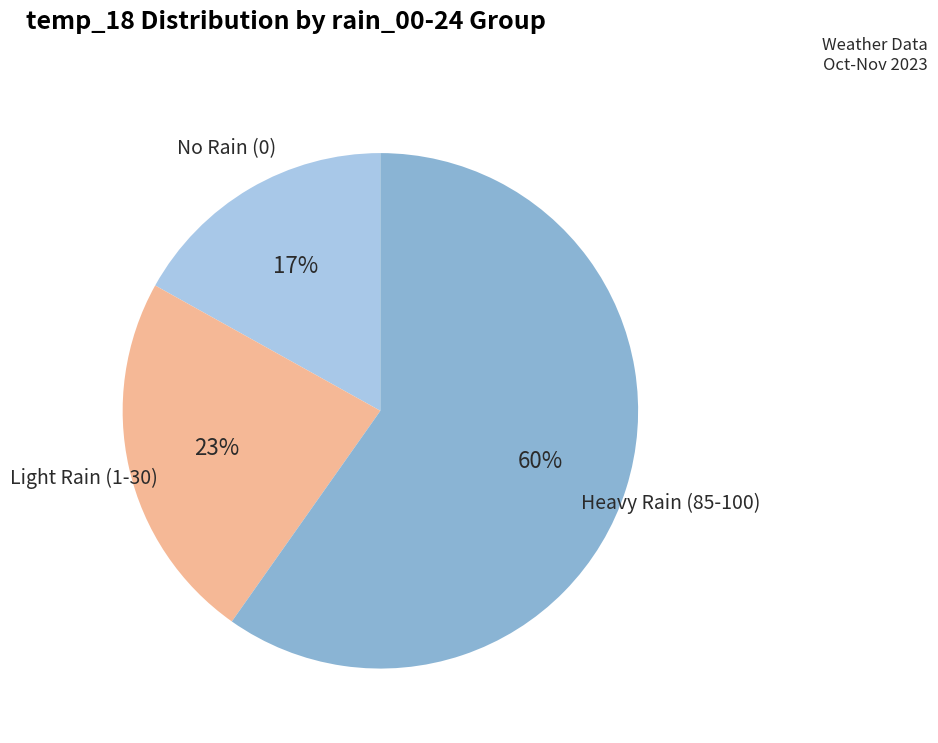

To the nearest percent, what is the difference between the largest and smallest slice percentages?

43%